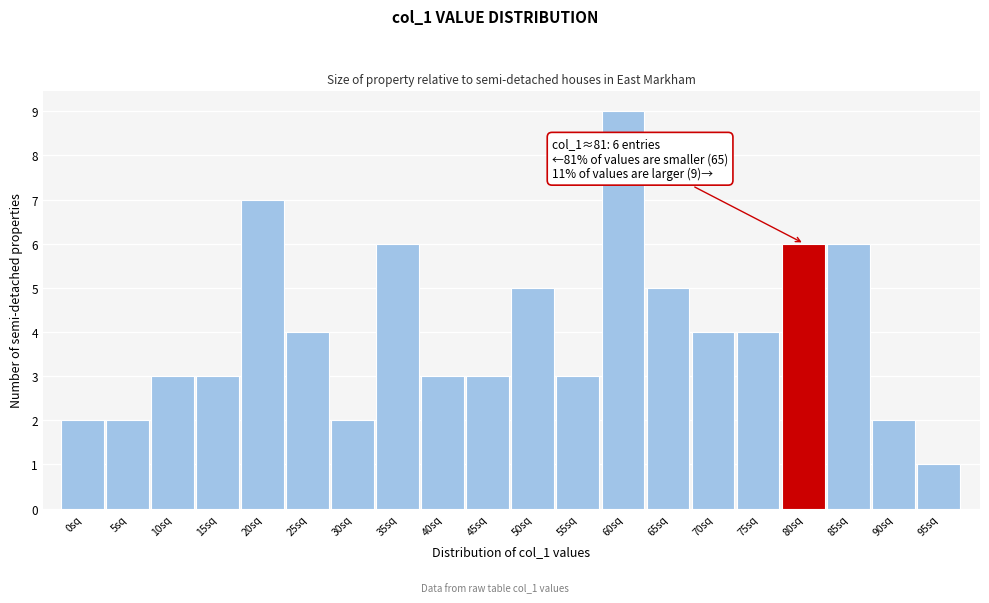

Reading left to right, what are all the values shown in this chart?

0sq=2	5sq=2	10sq=3	15sq=3	20sq=7	25sq=4	30sq=2	35sq=6	40sq=3	45sq=3	50sq=5	55sq=3	60sq=9	65sq=5	70sq=4	75sq=4	80sq=6	85sq=6	90sq=2	95sq=1